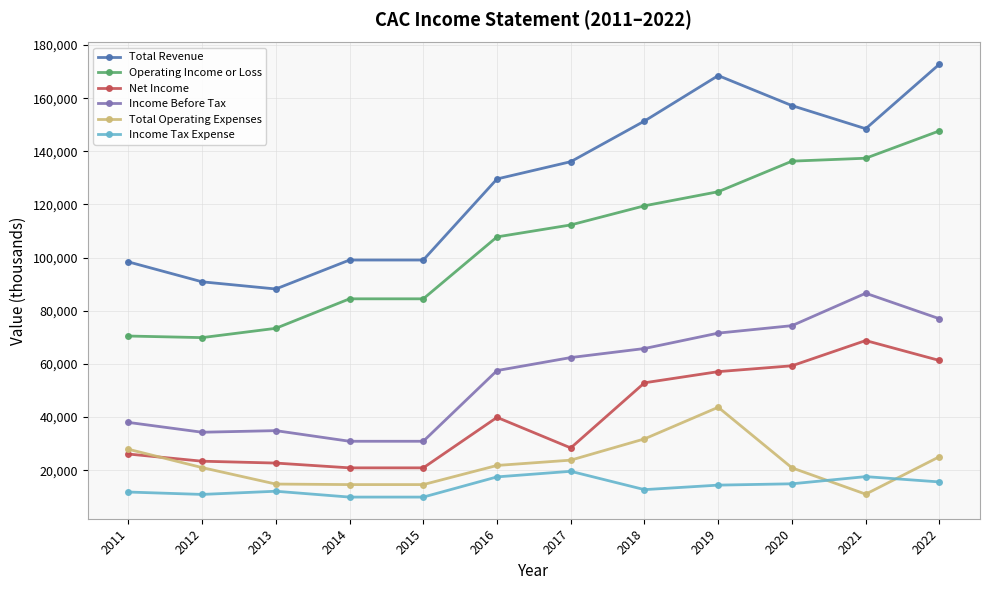

The value of Net Income at 2021 is 68800. True or false?

True